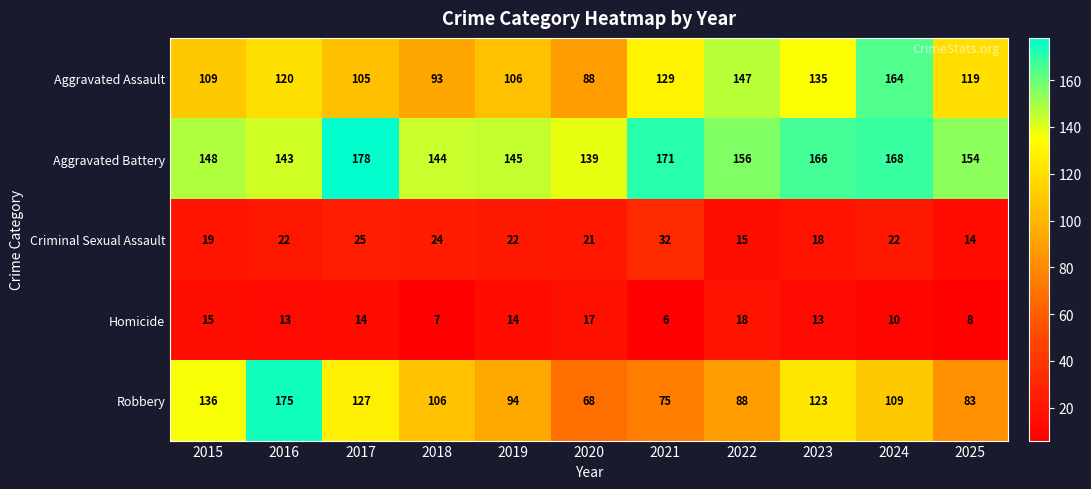

List the series in order of their peak value, highest first.

Aggravated Battery, Robbery, Aggravated Assault, Criminal Sexual Assault, Homicide